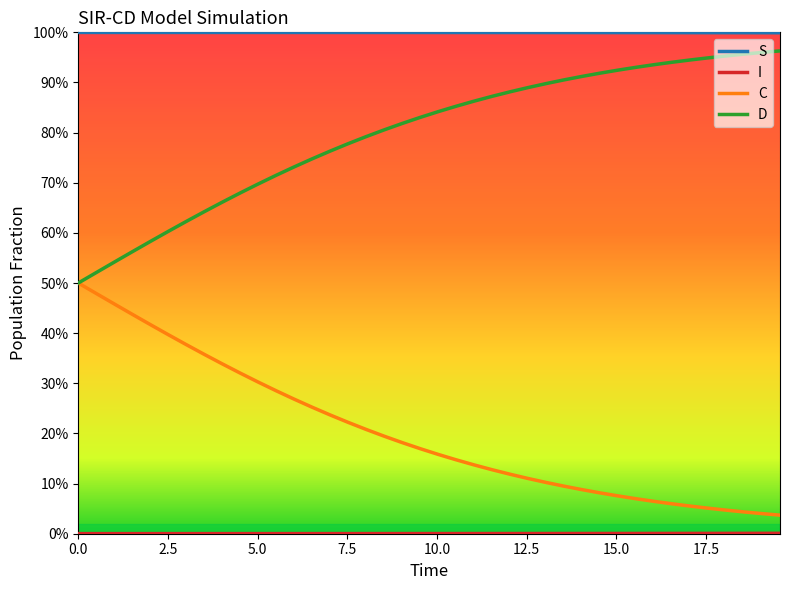

What is the maximum value for S?

1.0